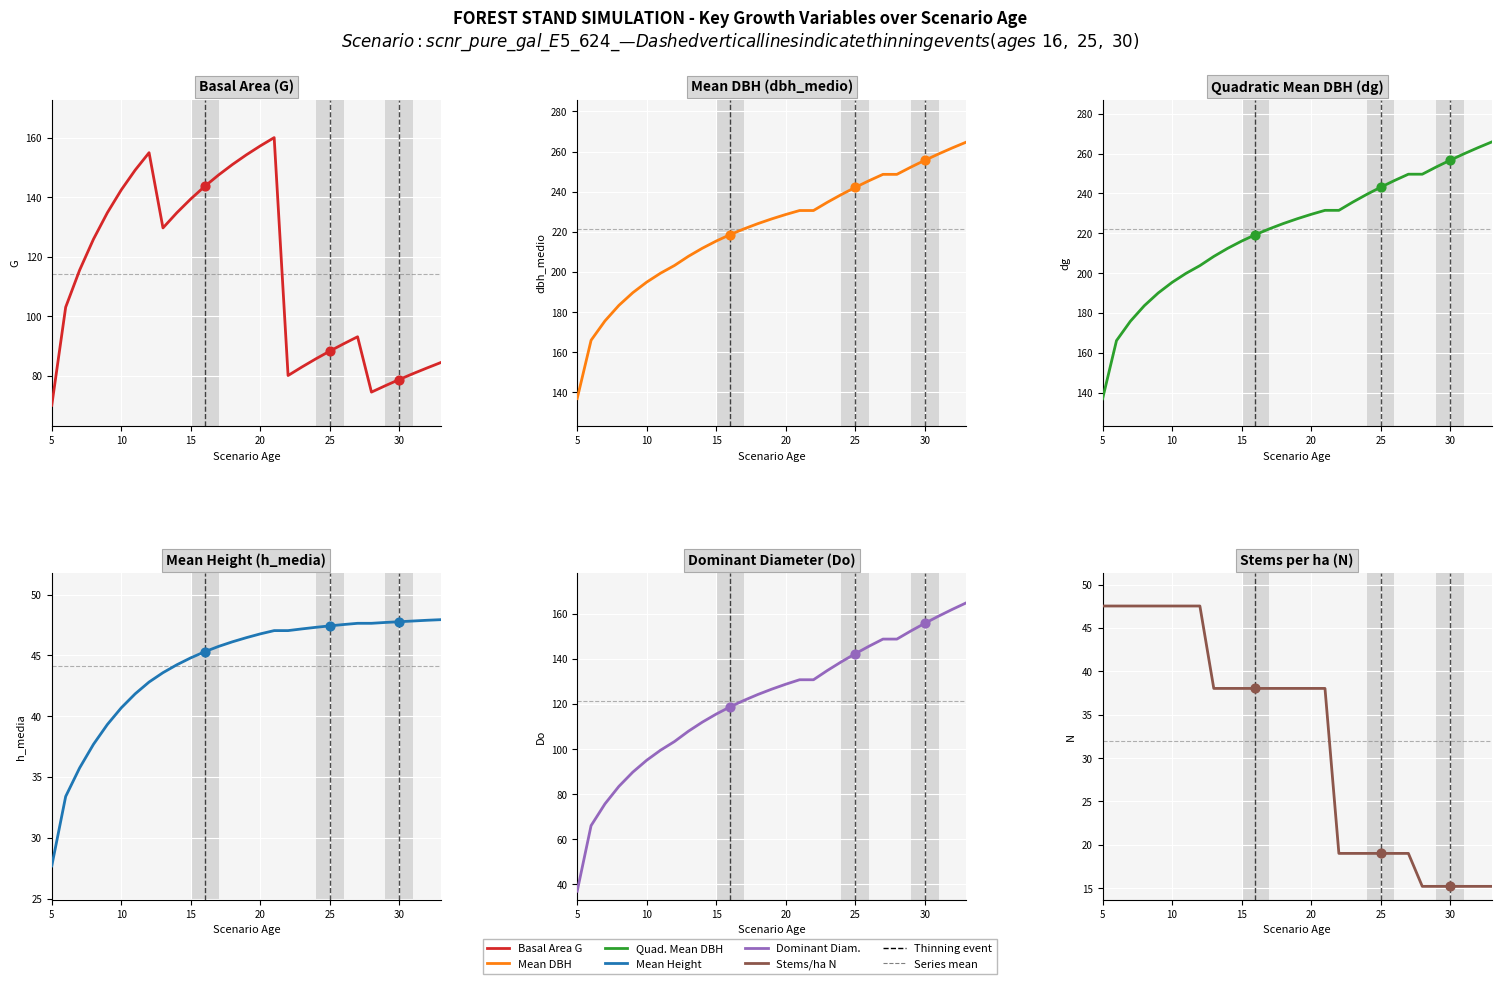

Which series contains the lowest Y value?

N